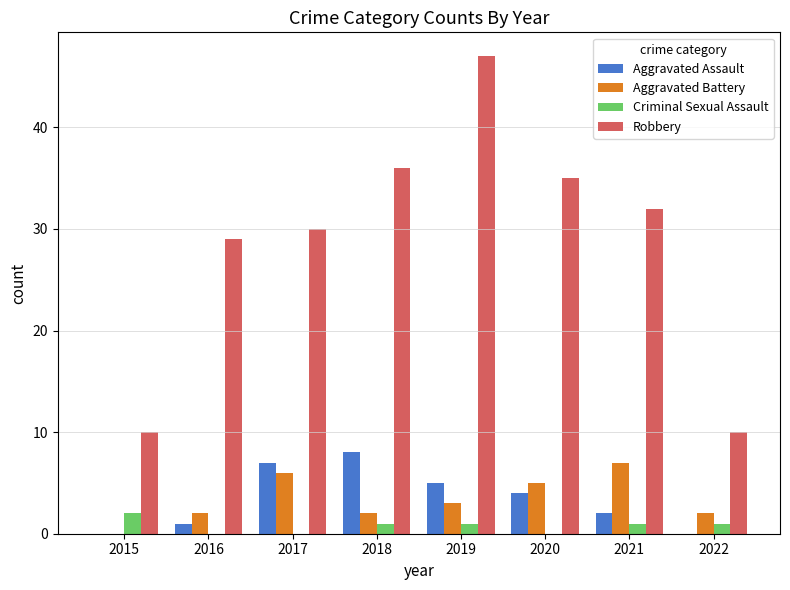

What is the total value across all series at 2020?

44